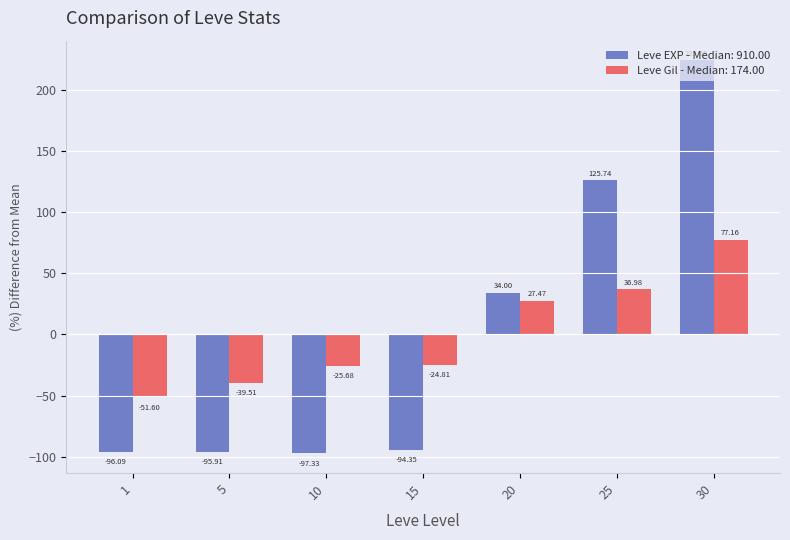

What is the difference between the maximum and minimum values in the Leve EXP - Median: 910.00 series?

321.3